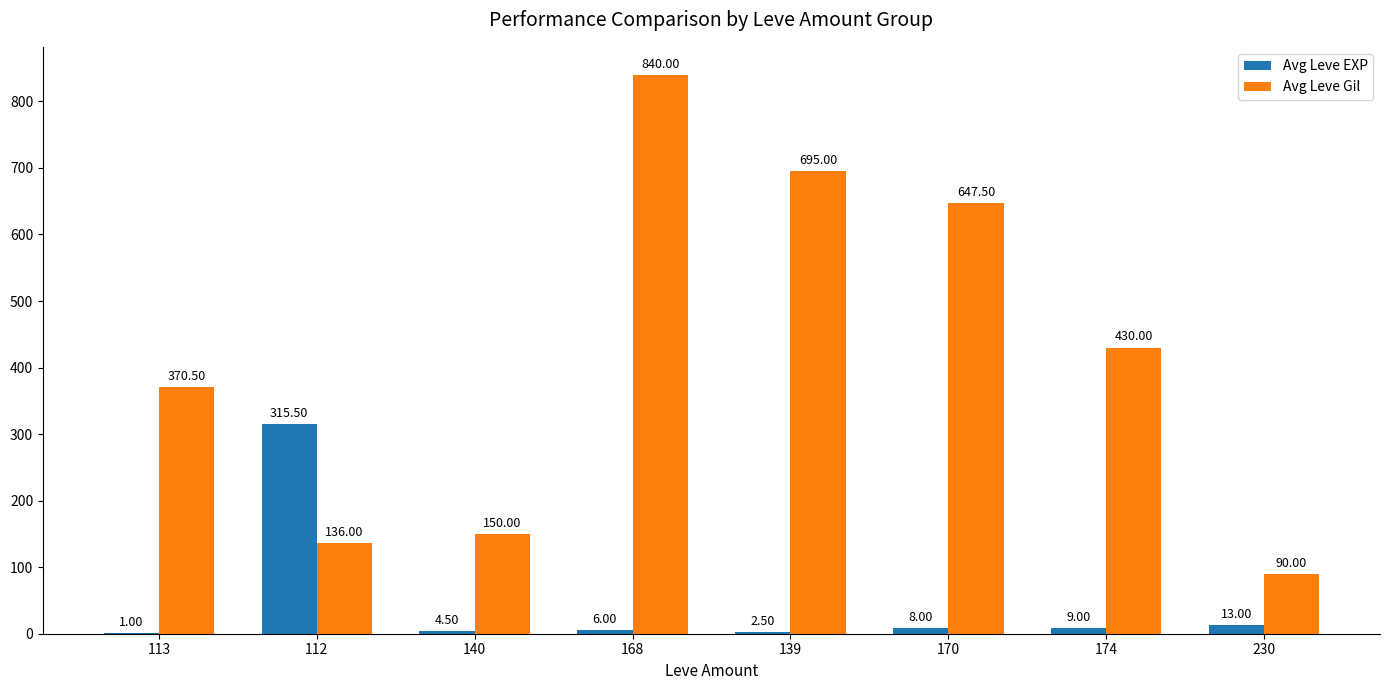

Reading left to right, list all the values displayed in this chart.

Avg Leve EXP: 1.0	315.5	4.5	6.0	2.5	8.0	9.0	13.0
Avg Leve Gil: 370.5	136.0	150.0	840.0	695.0	647.5	430.0	90.0